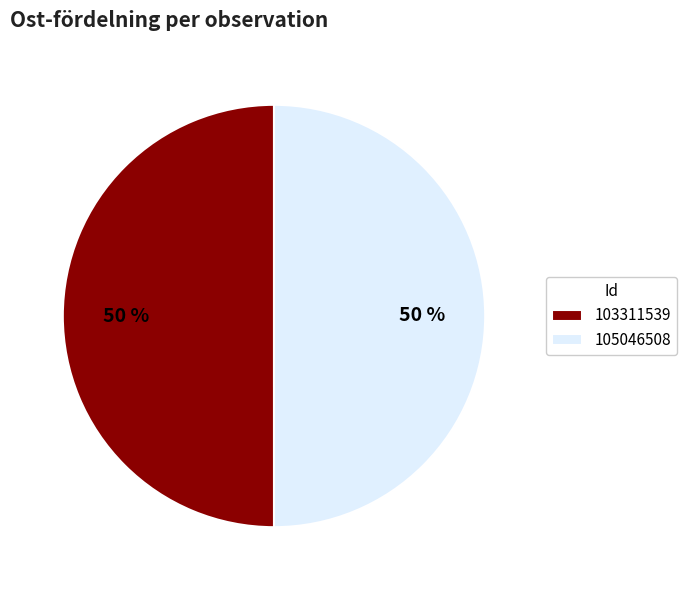

To the nearest percent, what percentage of the pie is 105046508?

50%